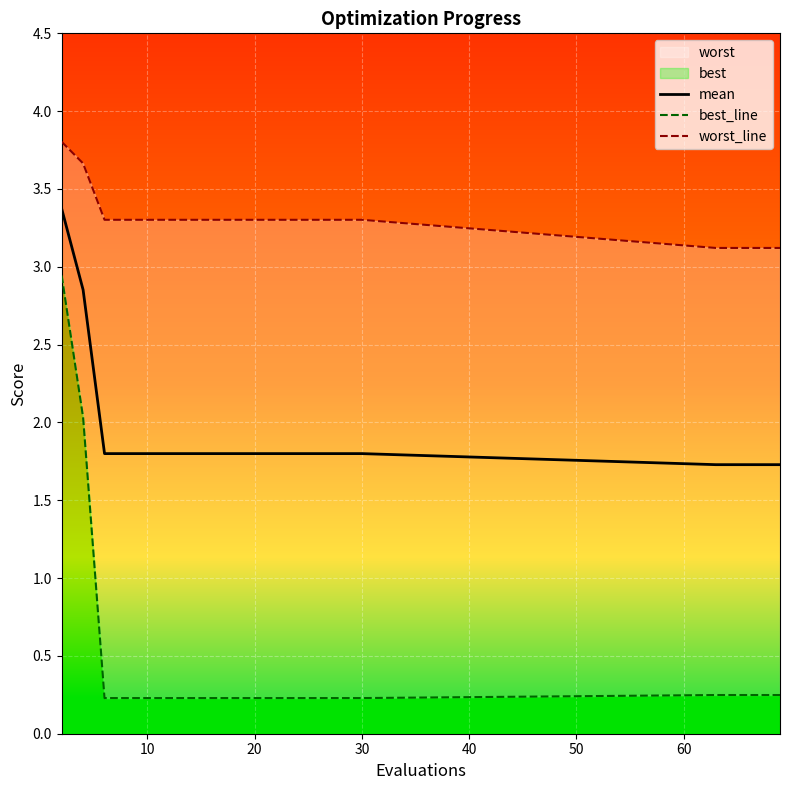

True or false: mean has a value of 1.8 at 20.

True